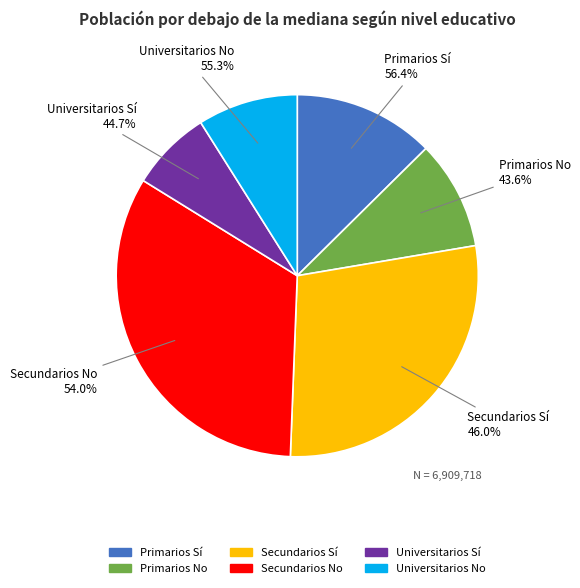

Is there a majority slice in this chart?

No